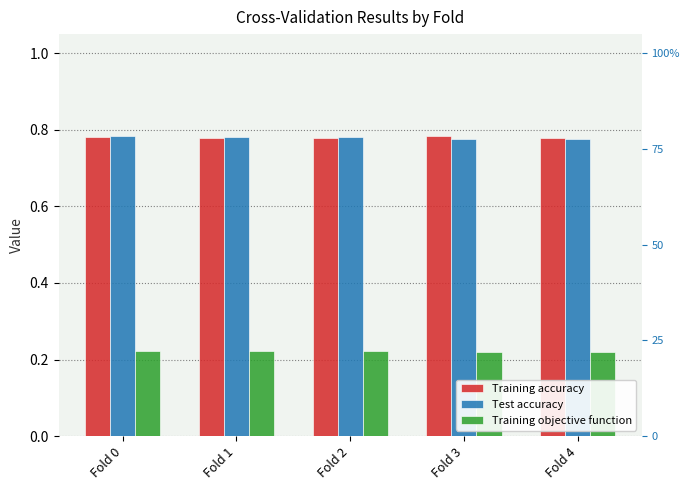

Reading left to right, list all the values displayed in this chart.

Training accuracy: 0.8	0.8	0.8	0.8	0.8
Test accuracy: 0.8	0.8	0.8	0.8	0.8
Training objective function: 0.2	0.2	0.2	0.2	0.2